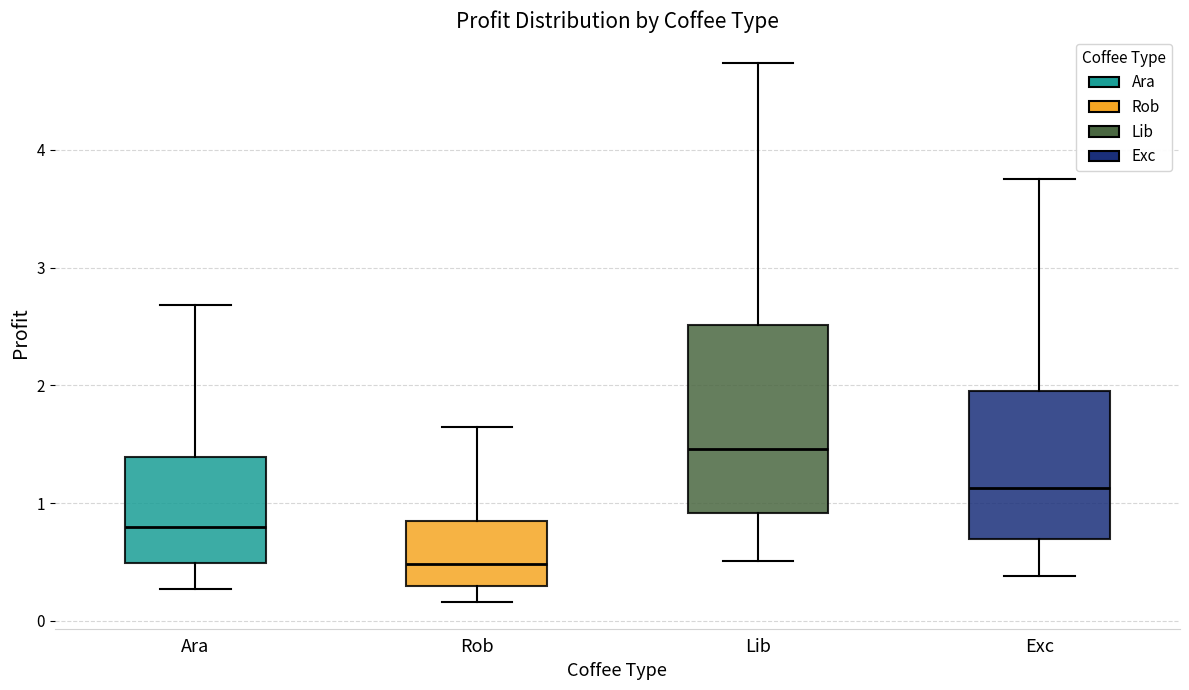

Reading left to right, read every box against the y-axis: the position of its median line, the range the box covers, and the ends of its whiskers. The values are not printed on the chart, so give them approximately, as read against the axis.

Ara: median 0.8, box 0.5 to 1.4, whiskers 0.3 to 2.7
Rob: median 0.5, box 0.3 to 0.8, whiskers 0.2 to 1.6
Lib: median 1.5, box 0.9 to 2.5, whiskers 0.5 to 4.7
Exc: median 1.1, box 0.7 to 2.0, whiskers 0.4 to 3.8